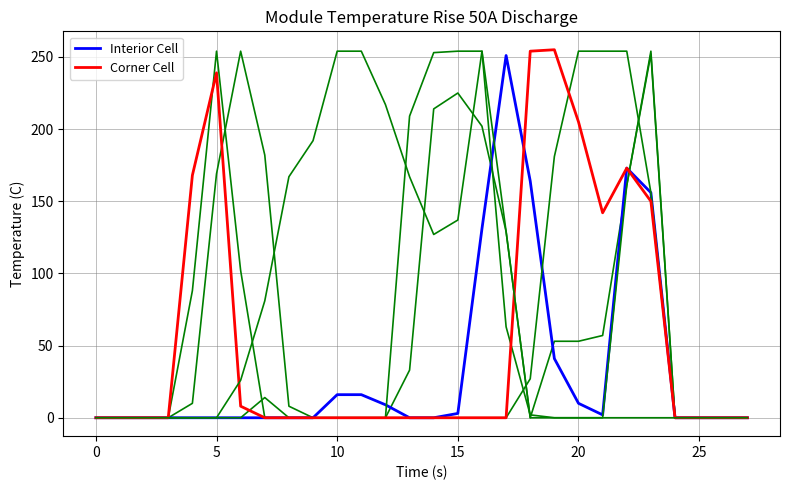

How many lines are shown in the chart?

6